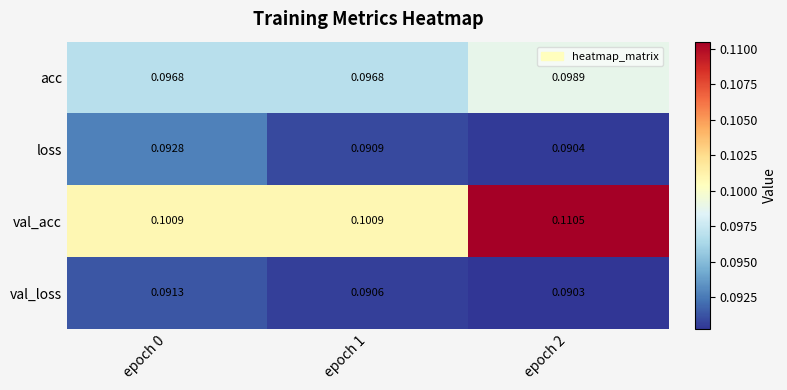

Rank the series at epoch 2 from lowest to highest value.

val_loss, loss, acc, val_acc